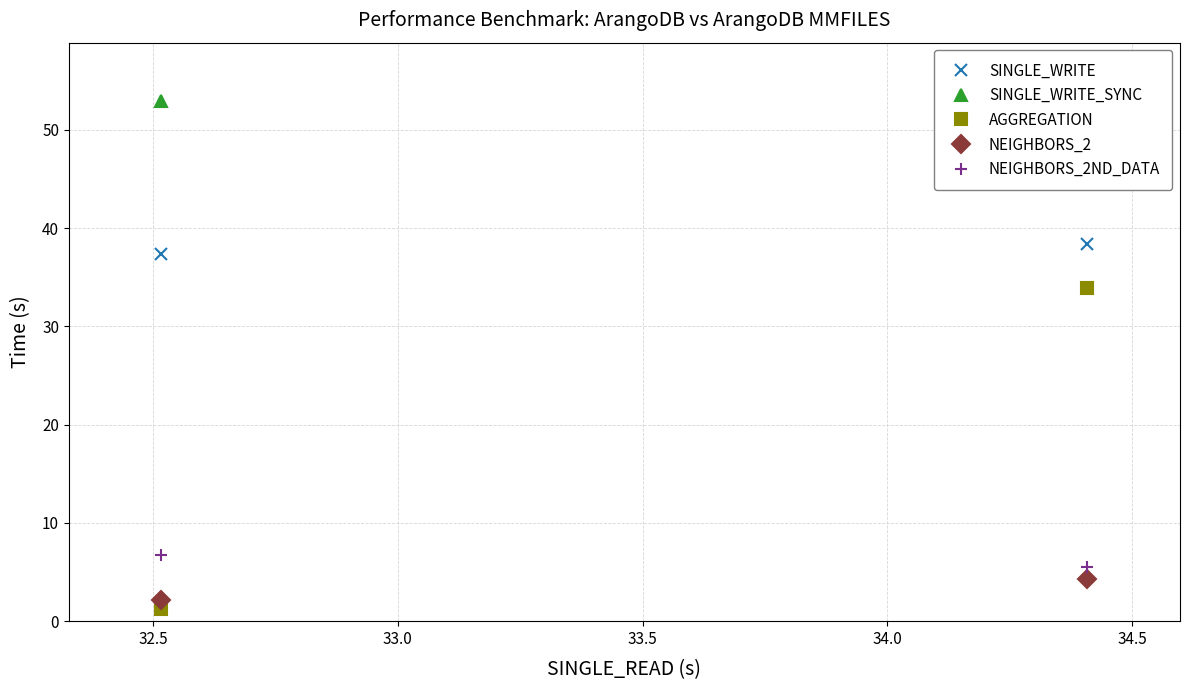

How many data points in NEIGHBORS_2 are less than 4?

1